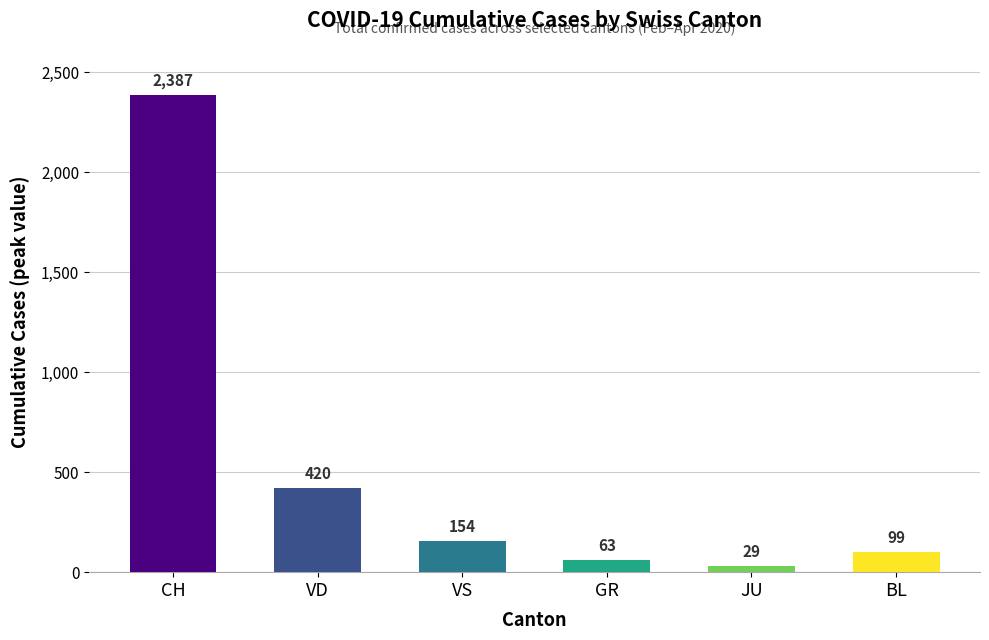

True or false: the data shows 635 at VD.

False